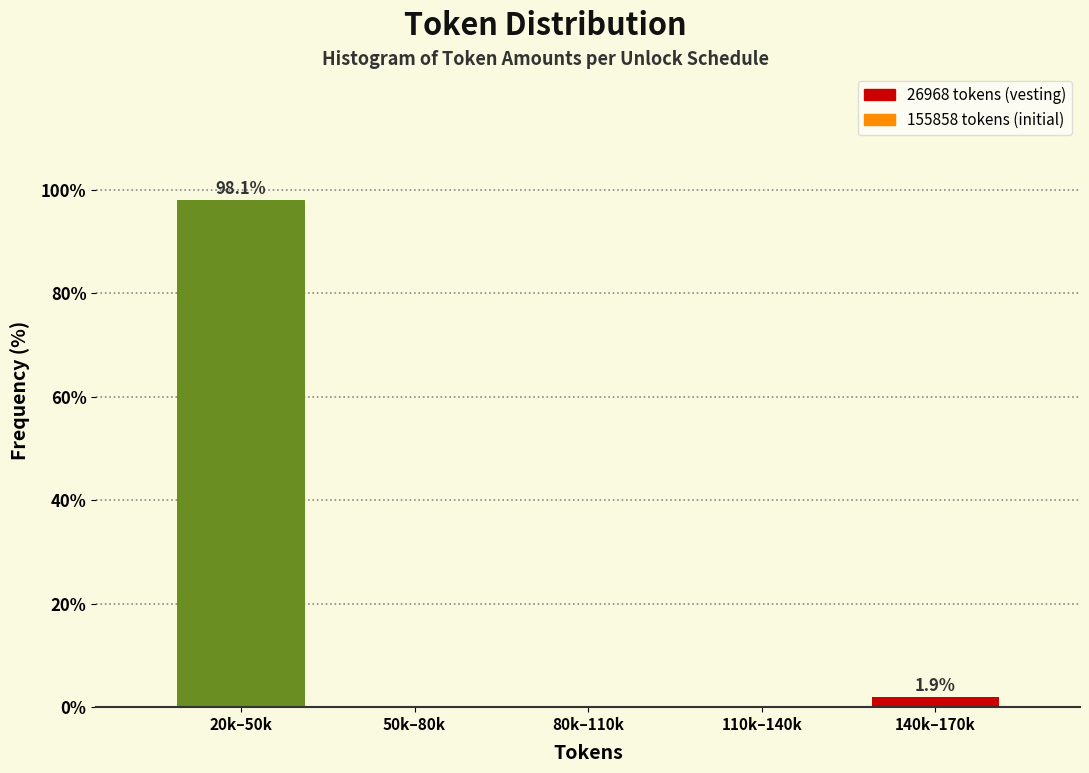

Reading right to left, what are all the values shown in this chart?

140k–170k=1.9	110k–140k=0.0	80k–110k=0.0	50k–80k=0.0	20k–50k=98.1